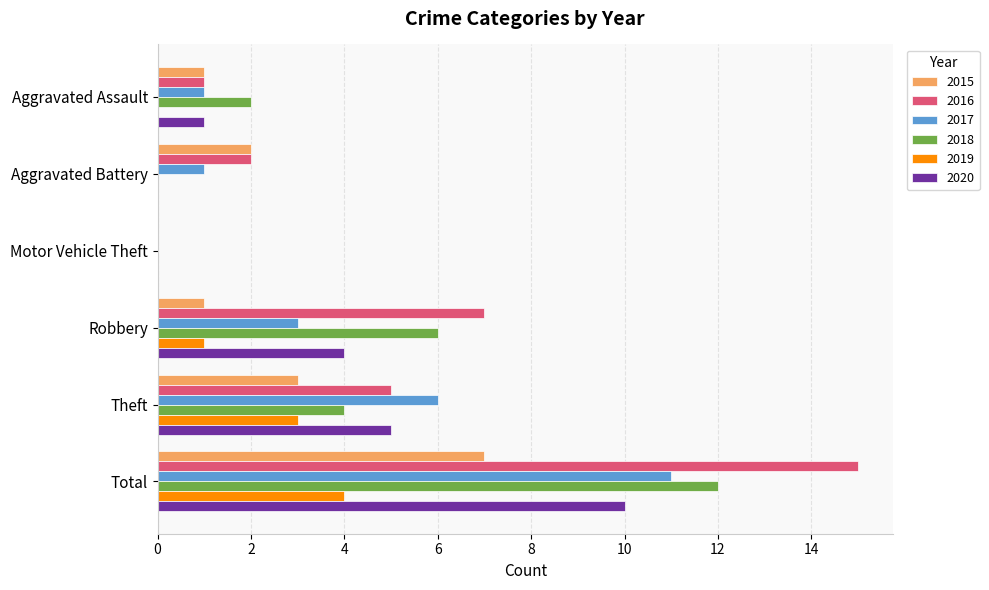

Count the 2018 values in the range 0 to 6.

5